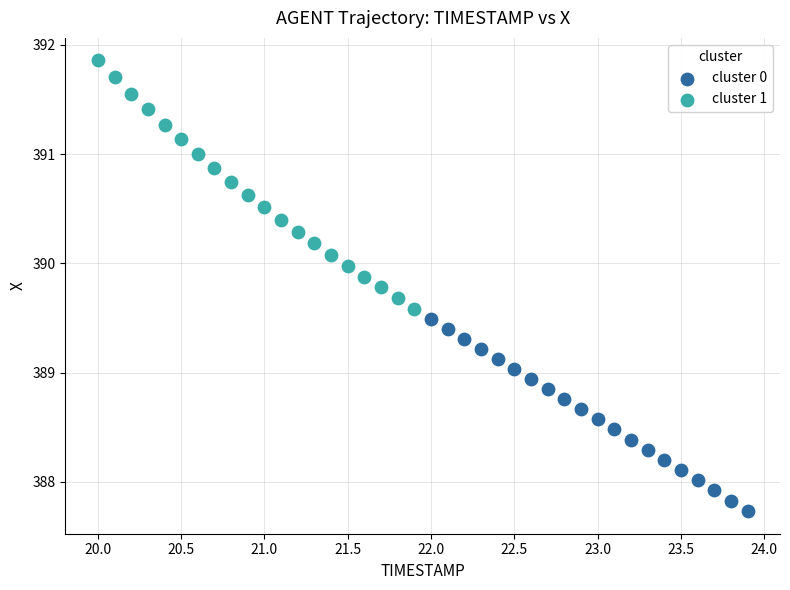

Which series has the widest spread of Y values?

cluster 1